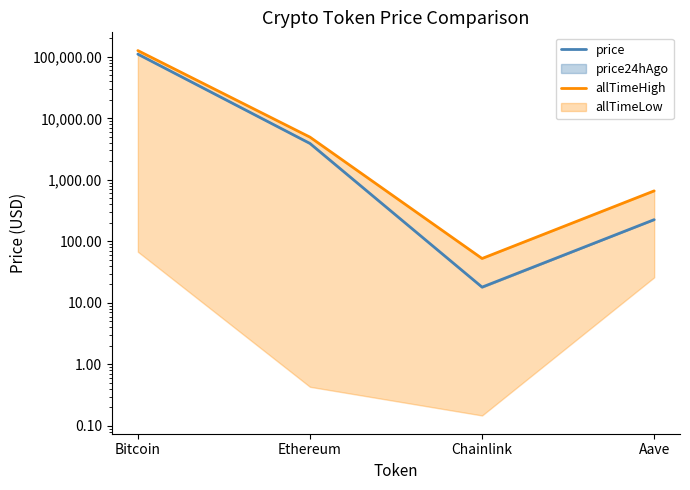

At which category does price reach its first local valley?

Chainlink